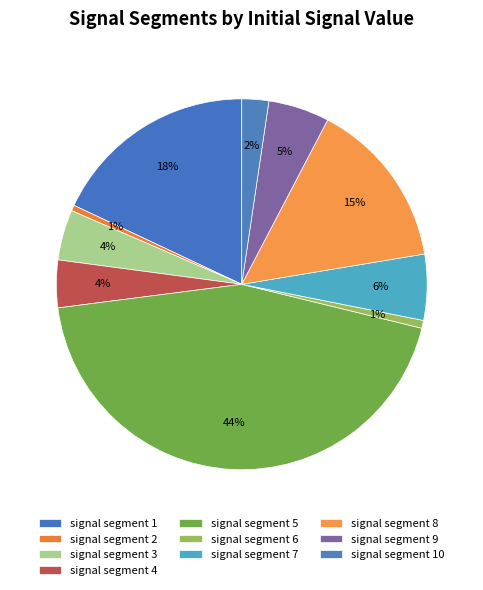

How many segments does this pie chart have?

10